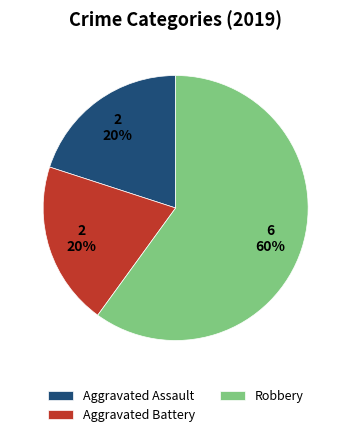

Is it true that Robbery is 60% of the pie?

True